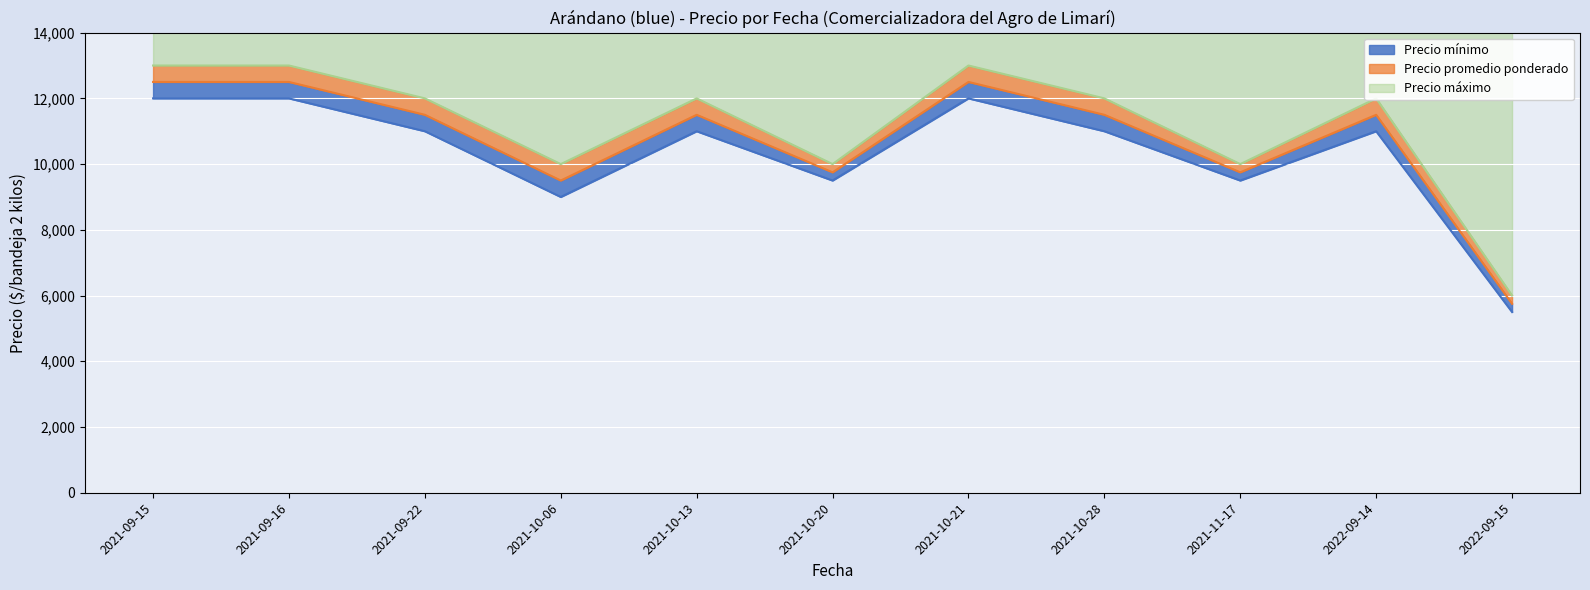

True or false: Precio máximo has a value of 4760 at 2021-10-13.

False